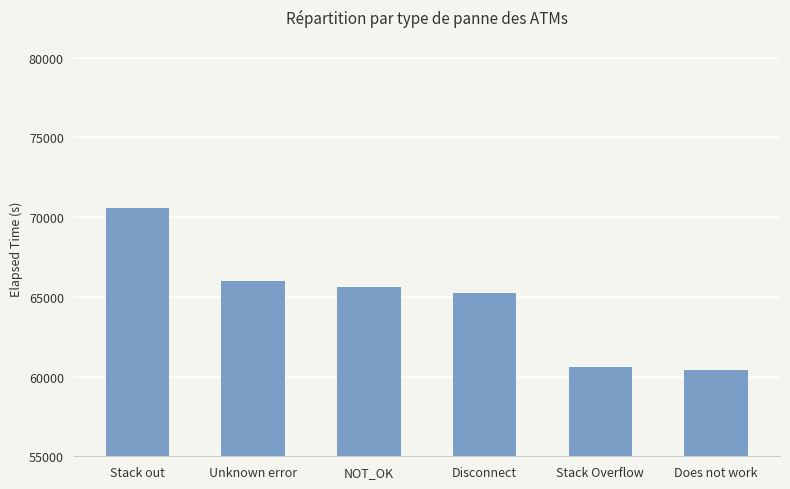

At which label does the data first exceed 65614?

Stack out